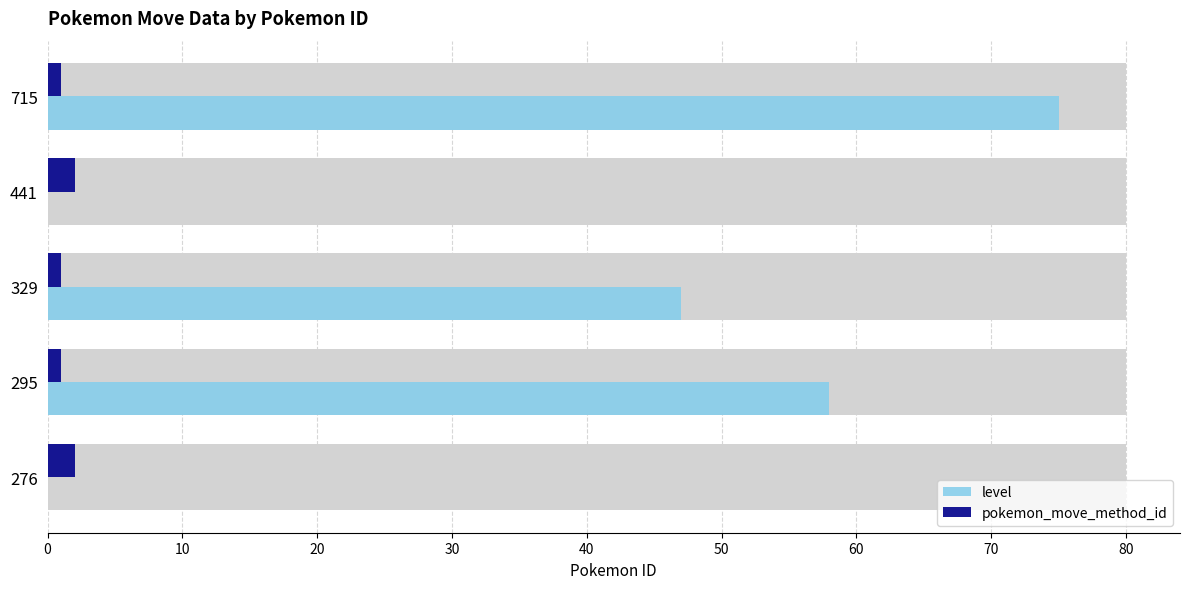

What is the difference between the maximum and second lowest values in the pokemon_move_method_id series?

1